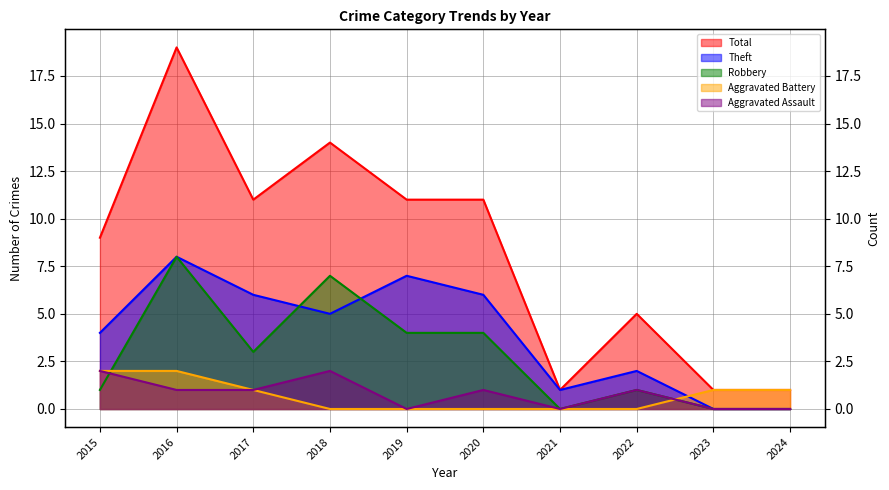

Where do Robbery and Theft first cross each other?

2017 and 2018